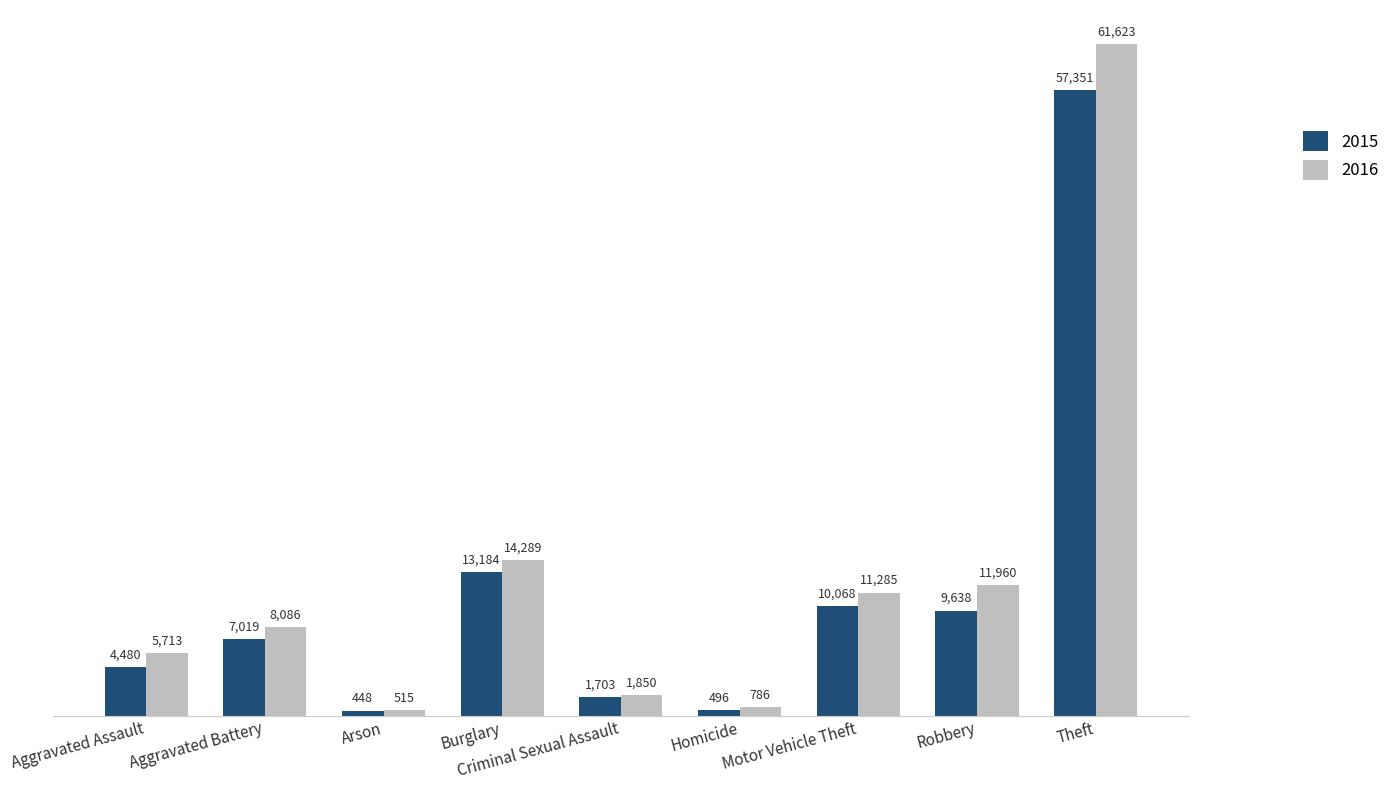

Where is 2016 nearest to the value 31069?

Burglary